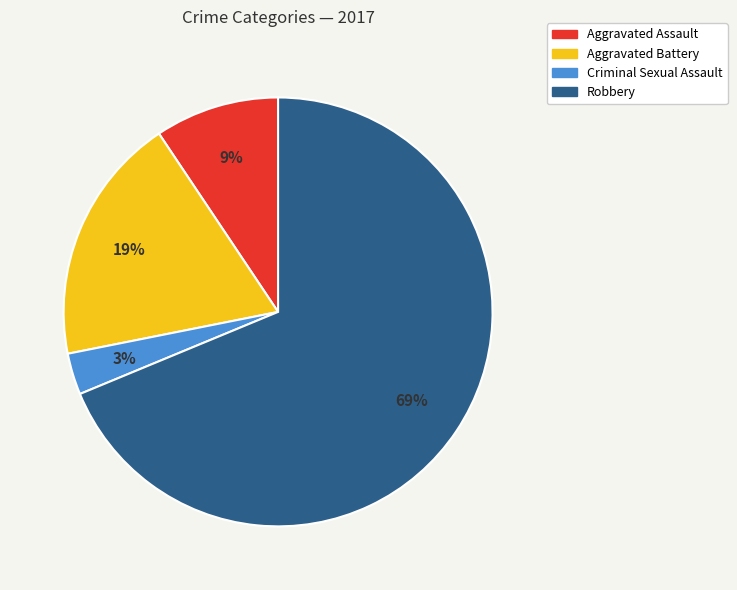

What percentage is the Criminal Sexual Assault slice, to the nearest percent?

3%